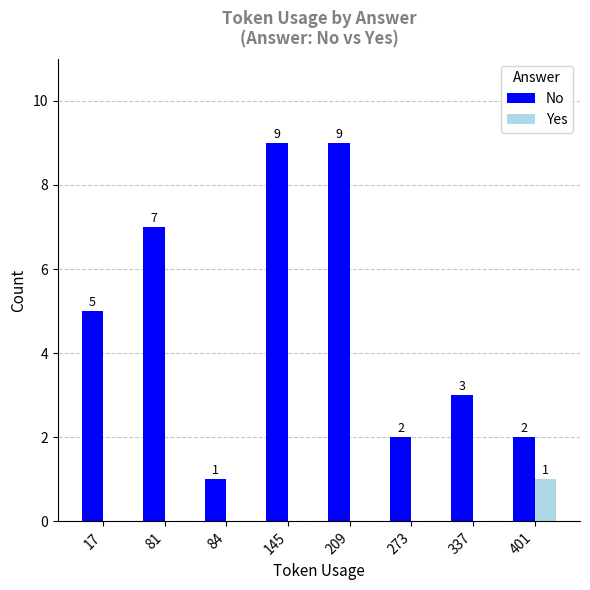

Which series has the largest total across all categories?

No